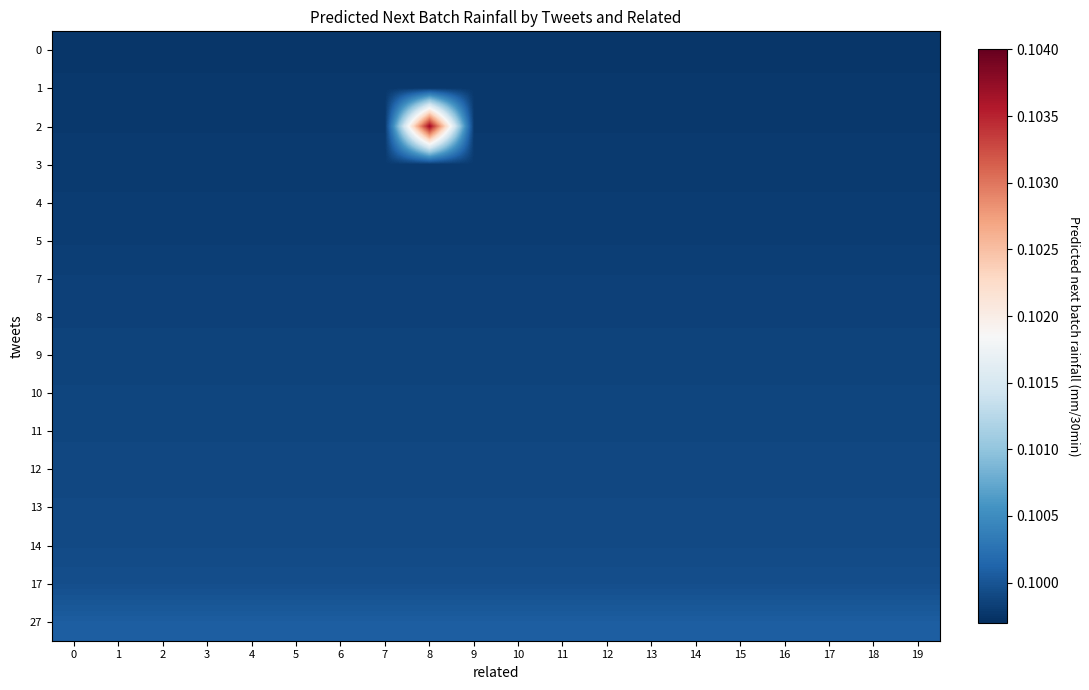

Which series has the widest spread of values?

2